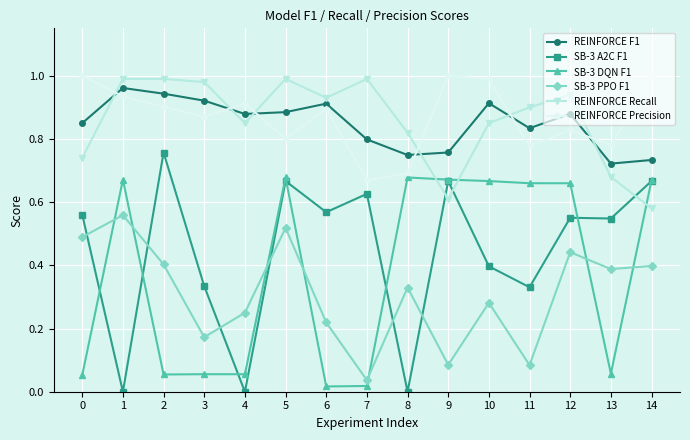

At 12, list the series in order from smallest to largest.

SB-3 PPO F1, SB-3 A2C F1, SB-3 DQN F1, REINFORCE Precision, REINFORCE F1, REINFORCE Recall